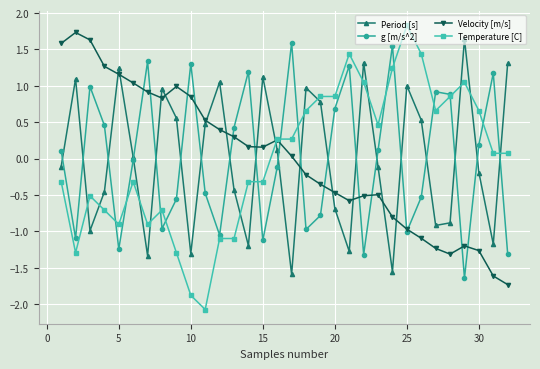

How many interior local peaks does the Velocity [m/s] series have?

5